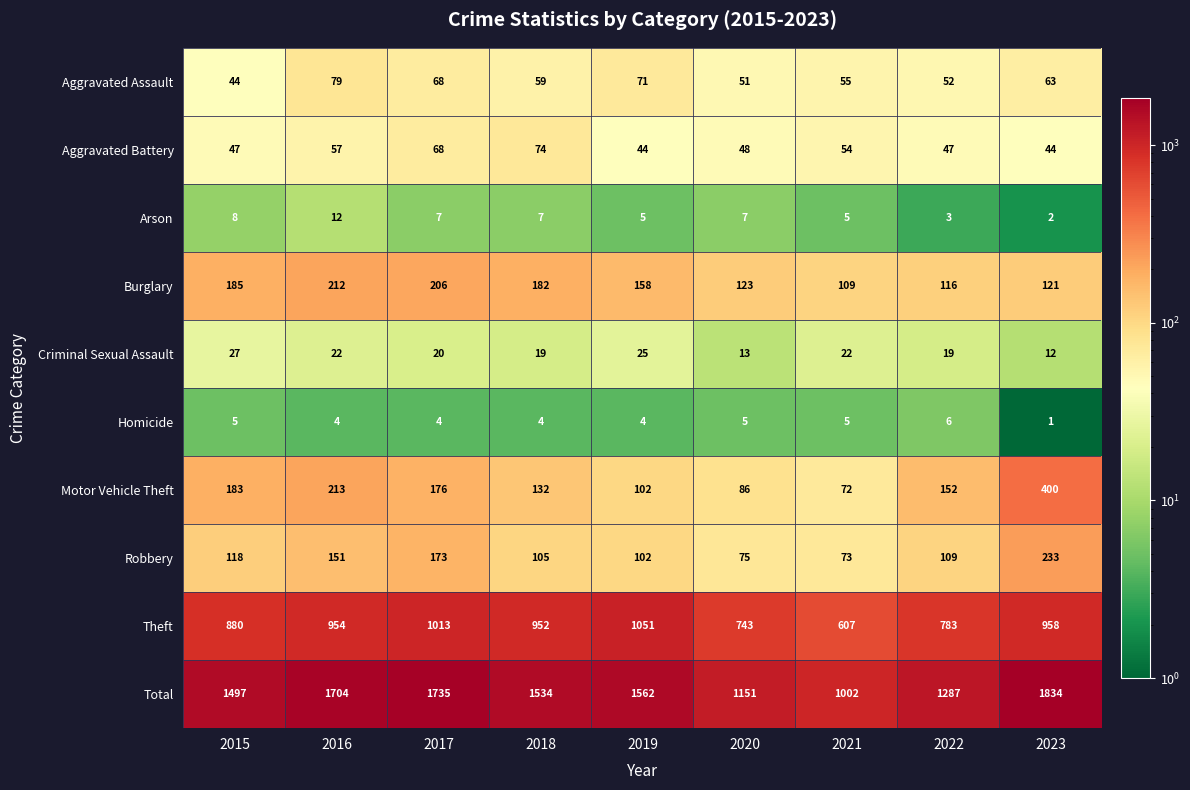

What is the total value across all series at 2015?

2994